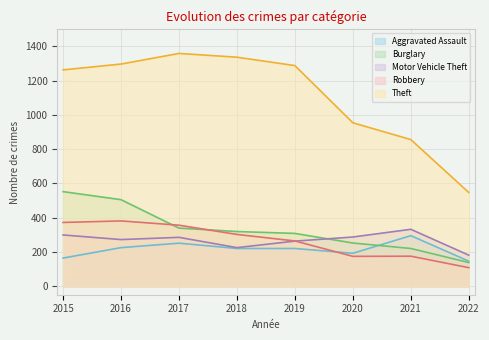

Which series ends up on top after the final intersection of Aggravated Assault and Burglary?

Aggravated Assault